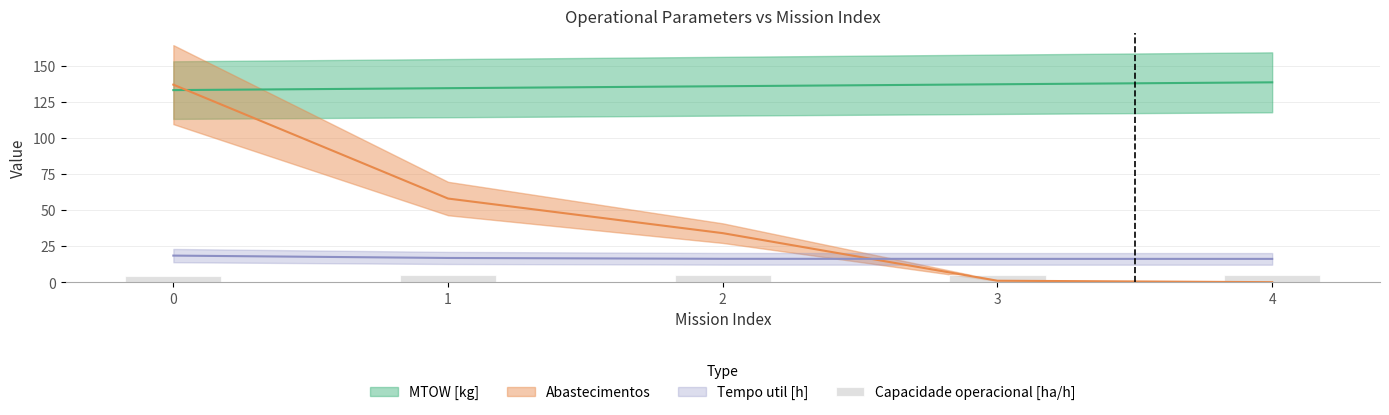

The chart shows a value of 8.2 at 3. True or false?

False